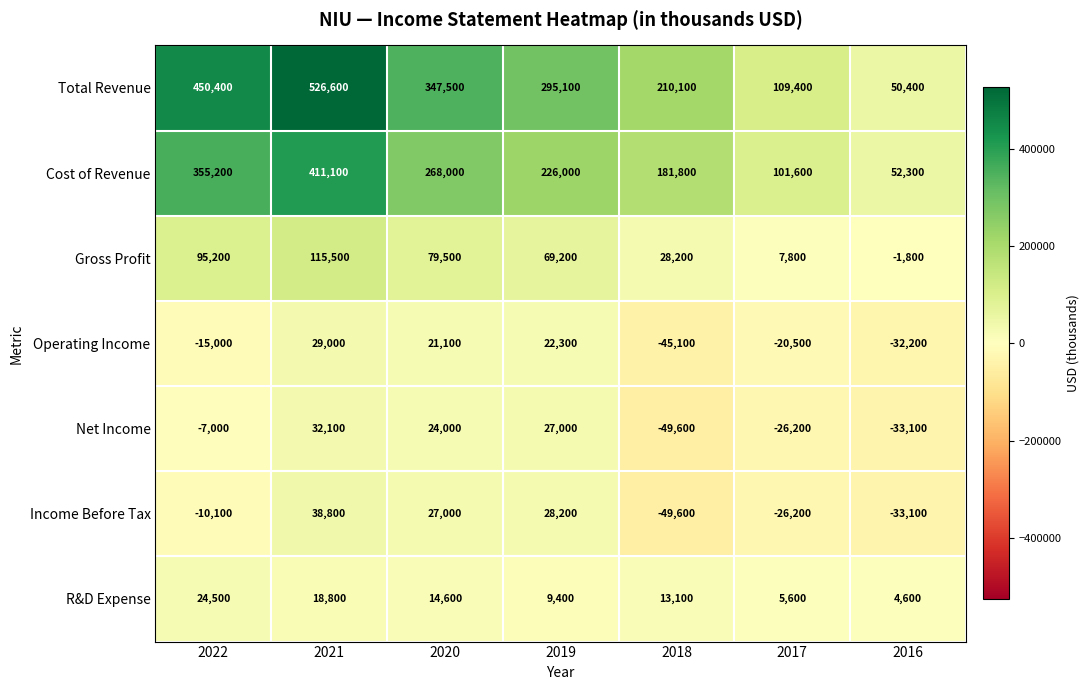

What is the minimum value shown in the chart?

-49600